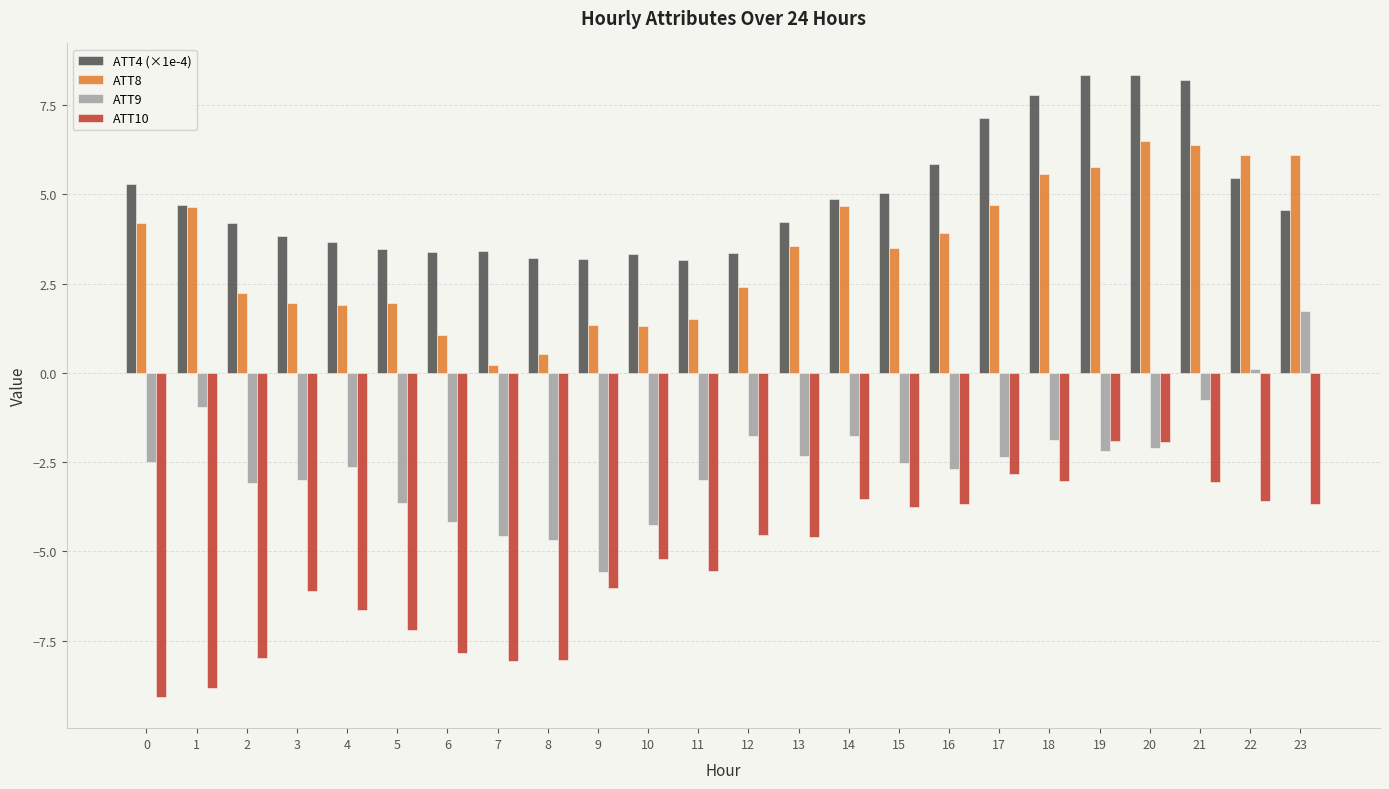

What is the sum of all ATT10 values?

-126.7